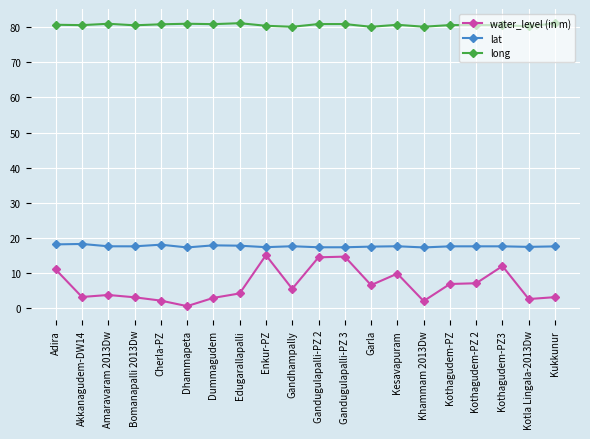

True or false: water_level (in m) and lat intersect in this chart.

False